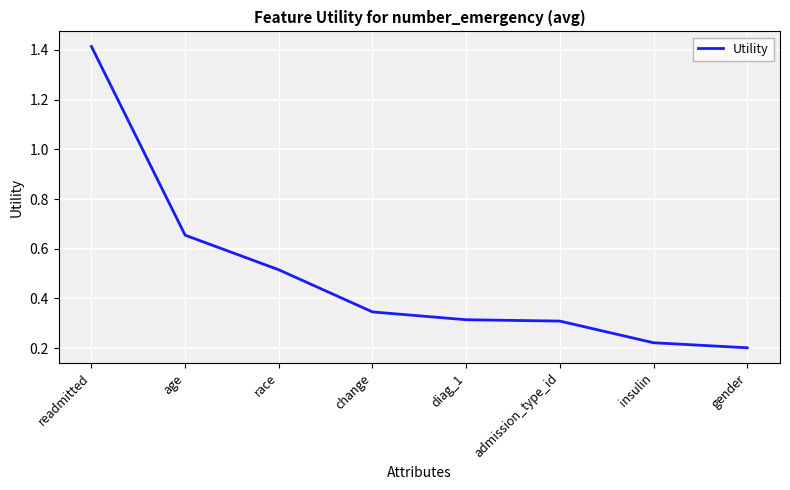

Count the values in the range 0 to 1.

7